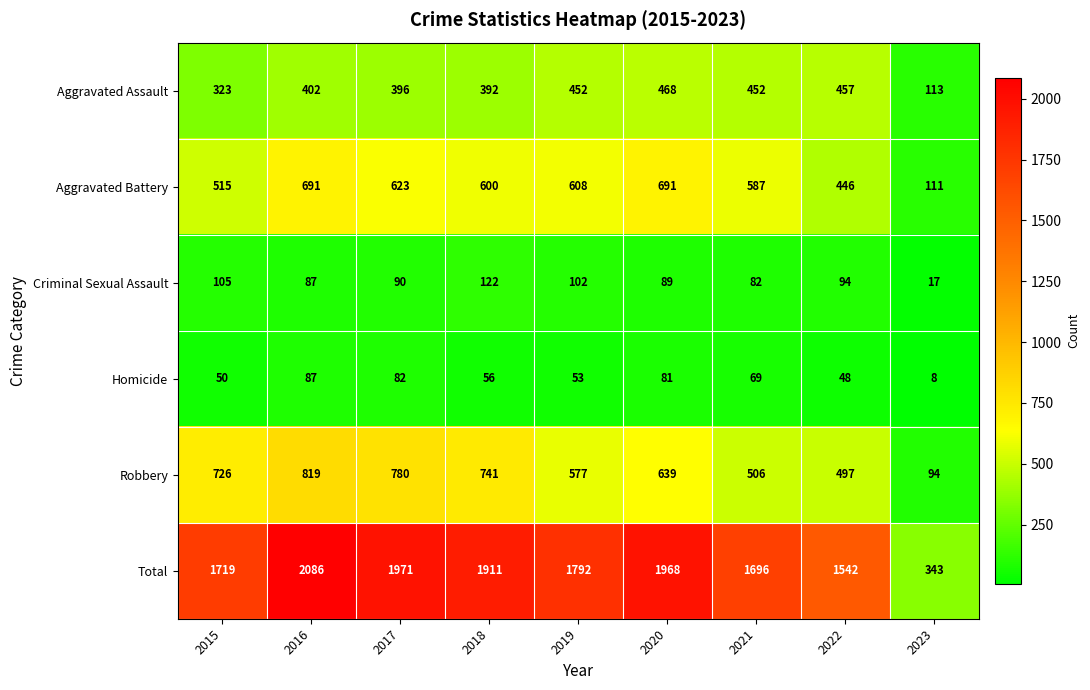

At 2023, list the series in order from smallest to largest.

Homicide, Criminal Sexual Assault, Robbery, Aggravated Battery, Aggravated Assault, Total